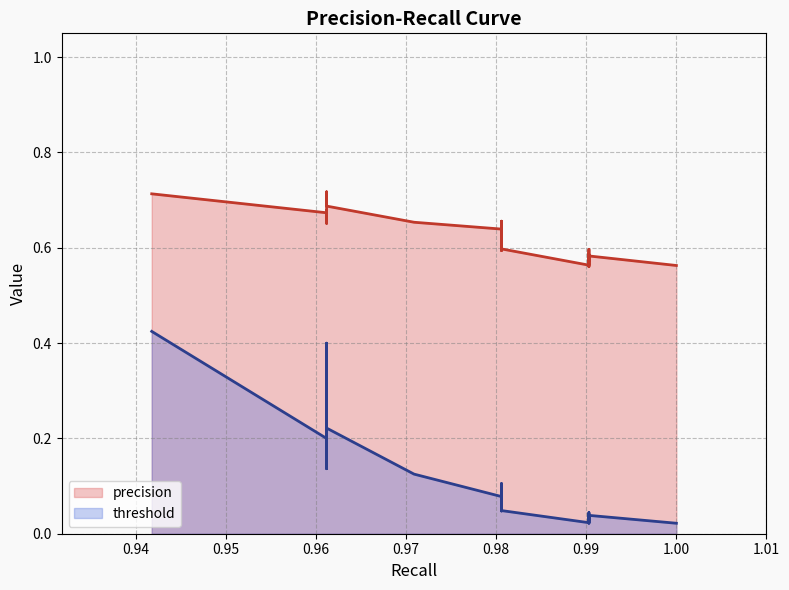

What is the value of the threshold point at the 16th from the left?

0.1